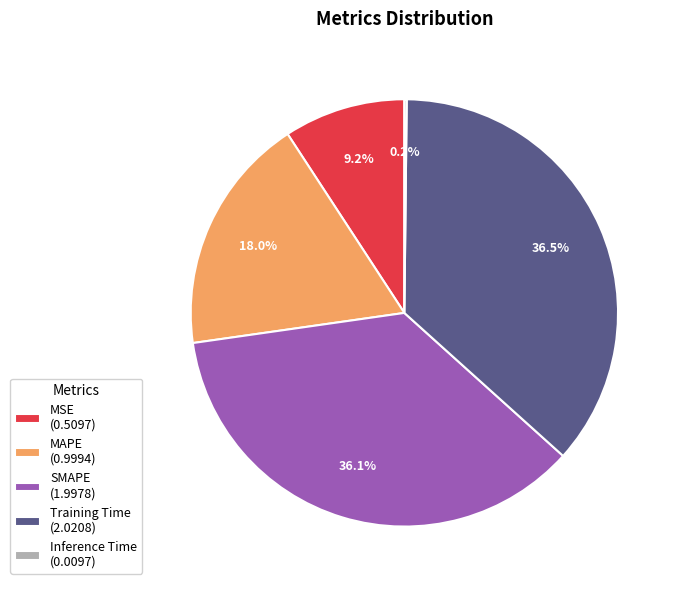

To the nearest percent, what is the combined percentage of MSE and SMAPE?

45%